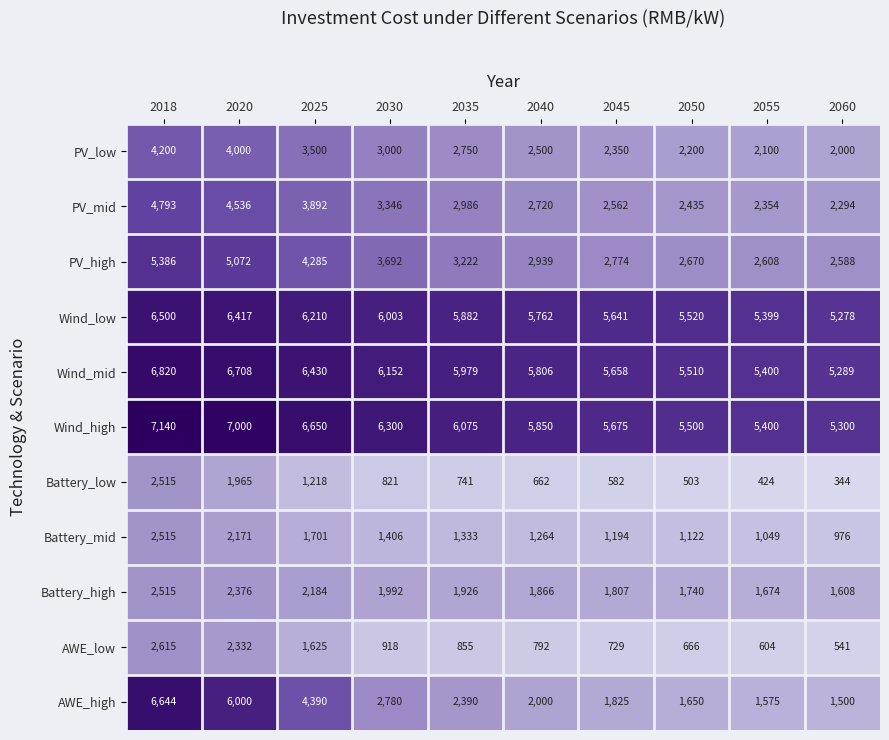

At which label does AWE_high reach its minimum?

2060